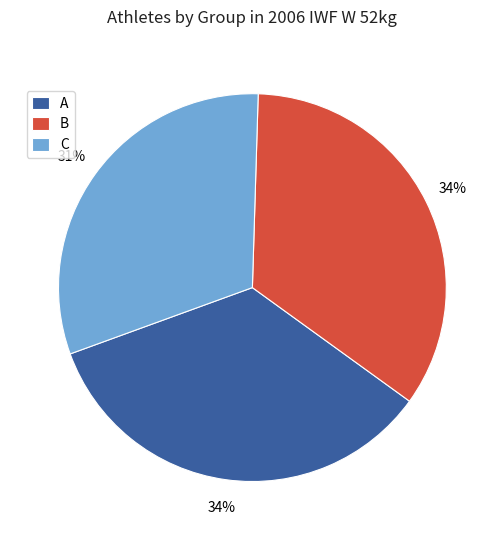

Does any single category account for the majority?

No